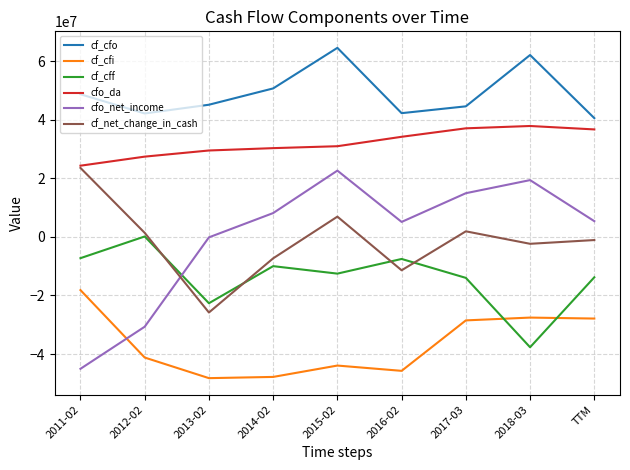

Is it true that cfo_net_income equals 8166000 at 2014-02?

True